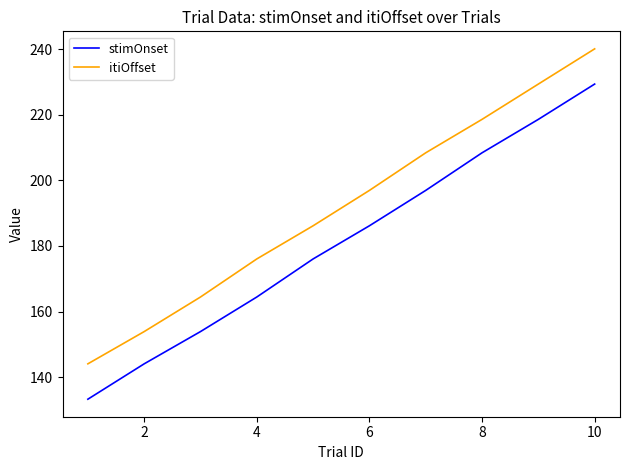

Which series has the largest total across all categories?

itiOffset